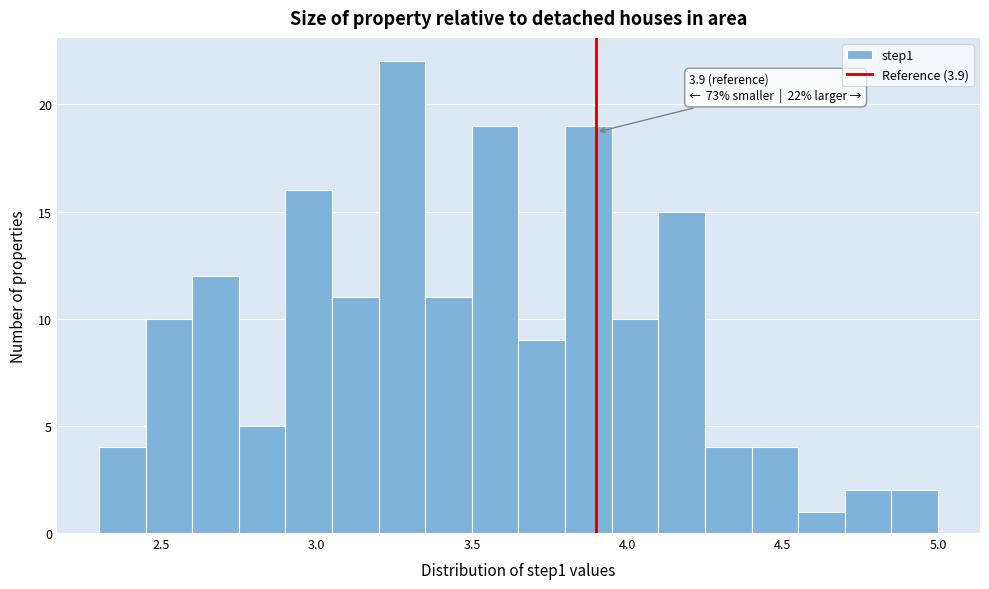

Read against the x-axis, roughly where is the centre of the tallest bar?

3.30